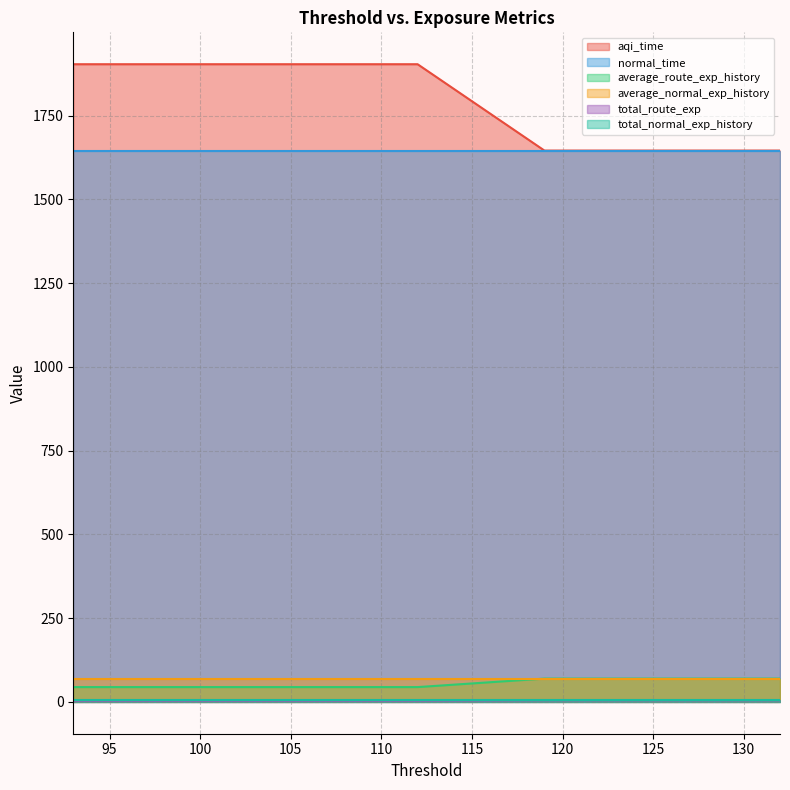

Does the chart display data point markers on the line(s)?

No